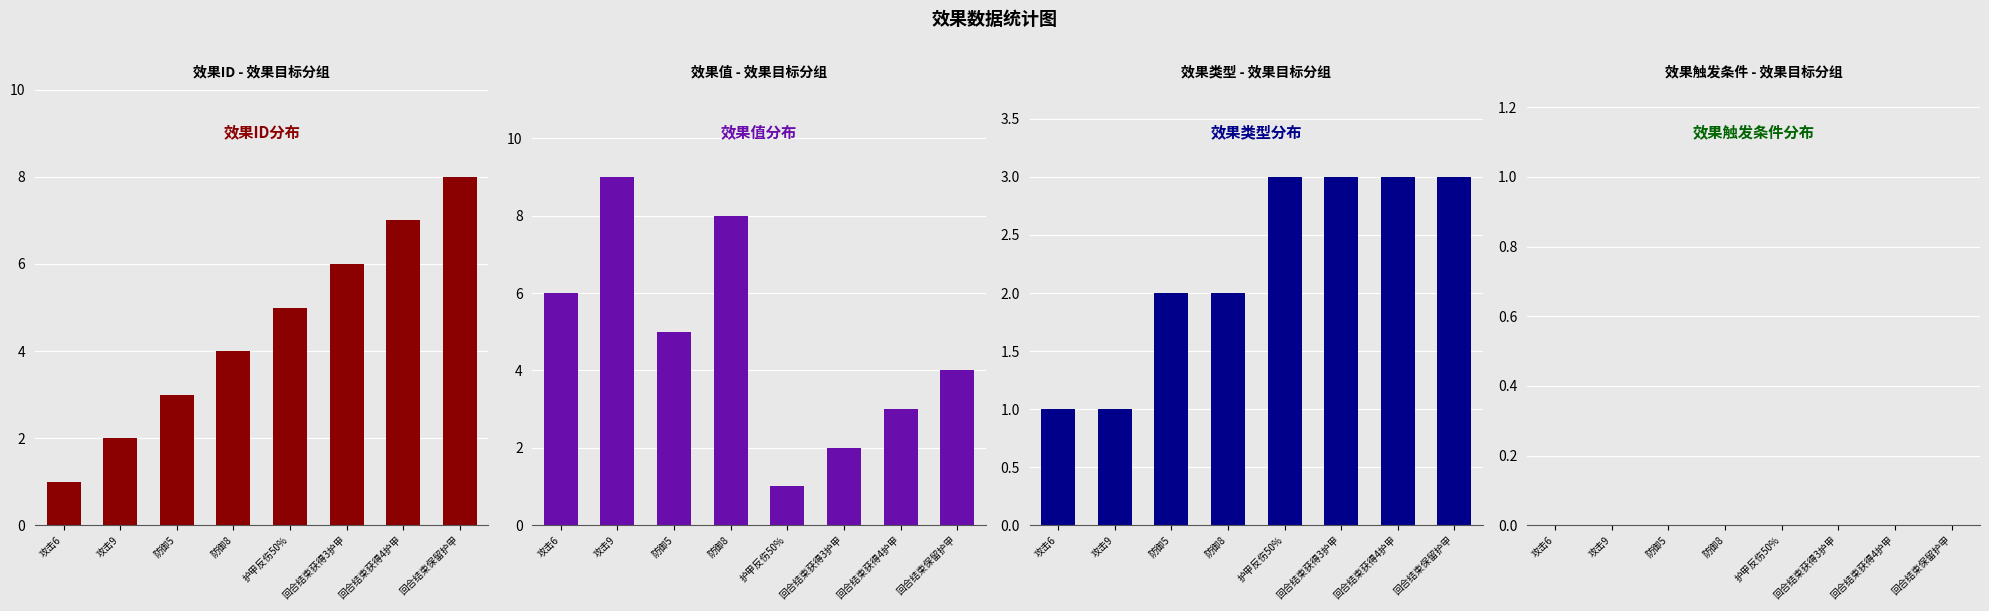

How many 效果值 values are between 3 and 8?

5